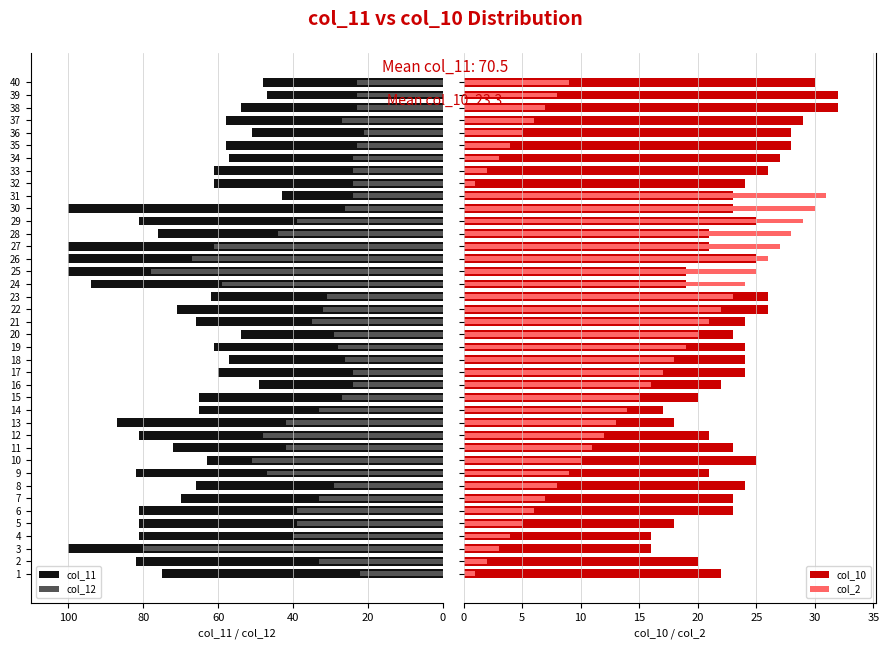

What is the difference between the second highest and minimum values in the col_10 series?

16